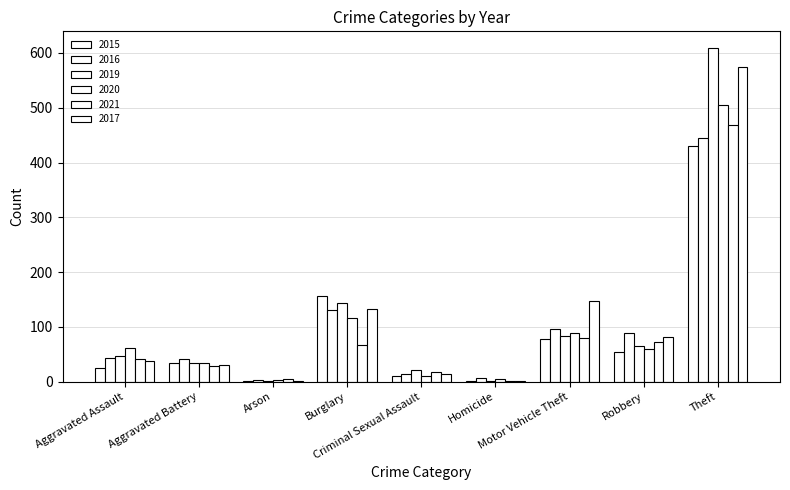

Does the chart contain stacked bars?

No